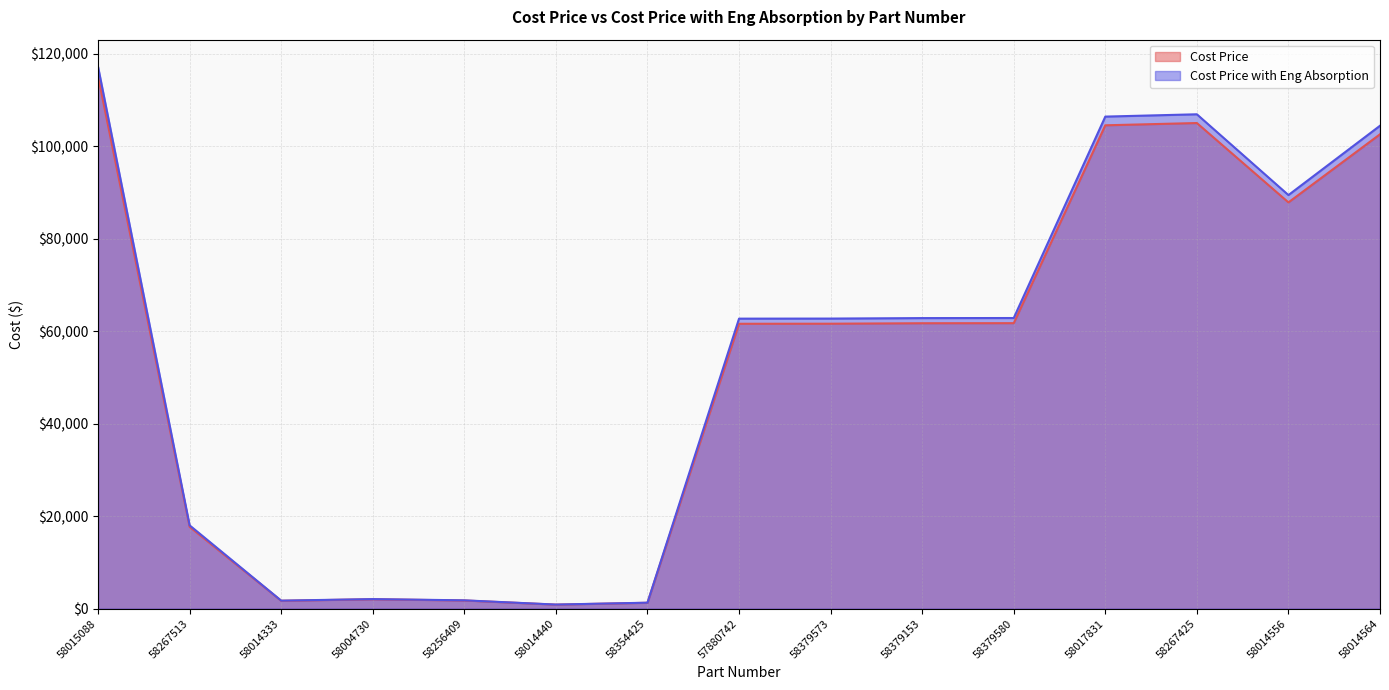

Which series has the largest total across all categories?

Cost Price with Eng Absorption